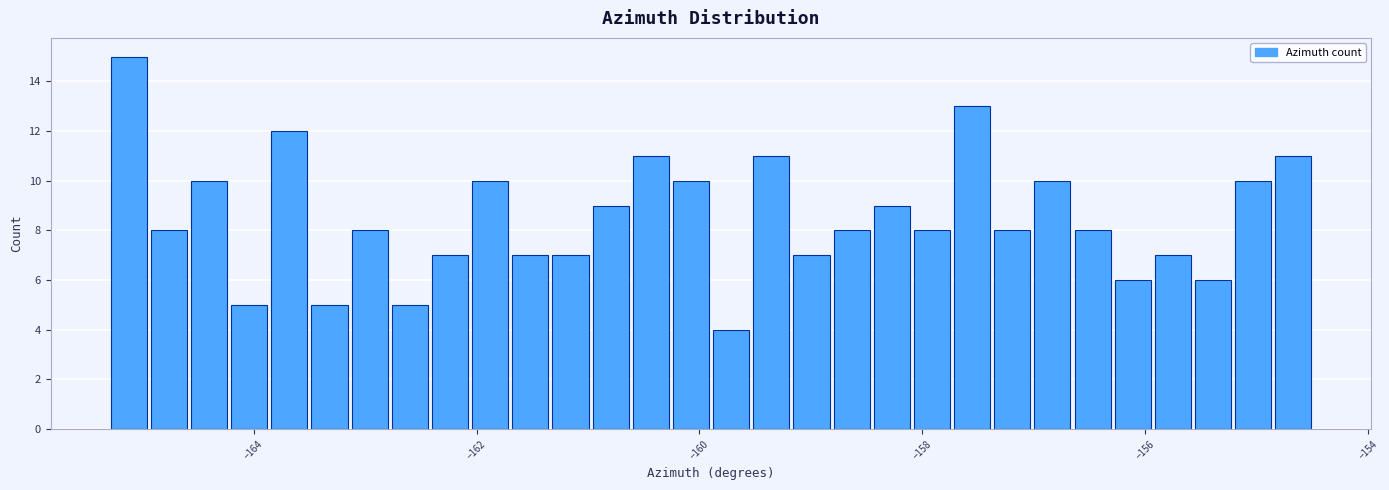

Around what value on the x-axis is the tallest bar? Give the approximate position of its centre, as read against the axis.

-165.2